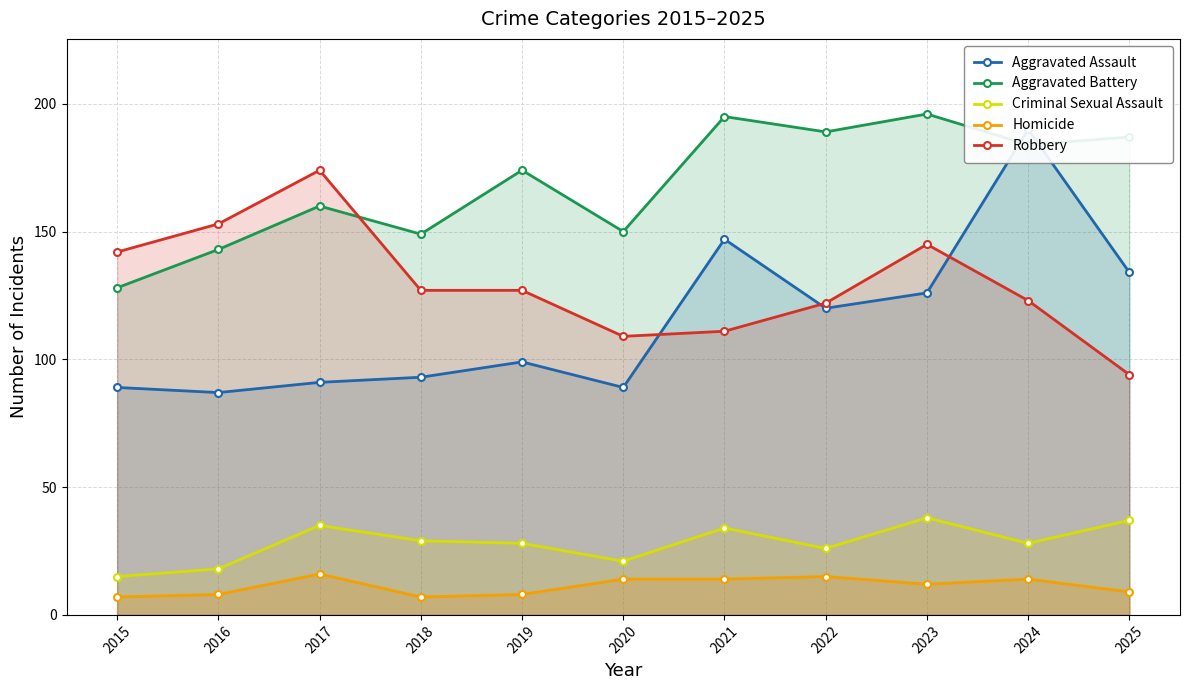

True or false: Criminal Sexual Assault and Homicide intersect in this chart.

False